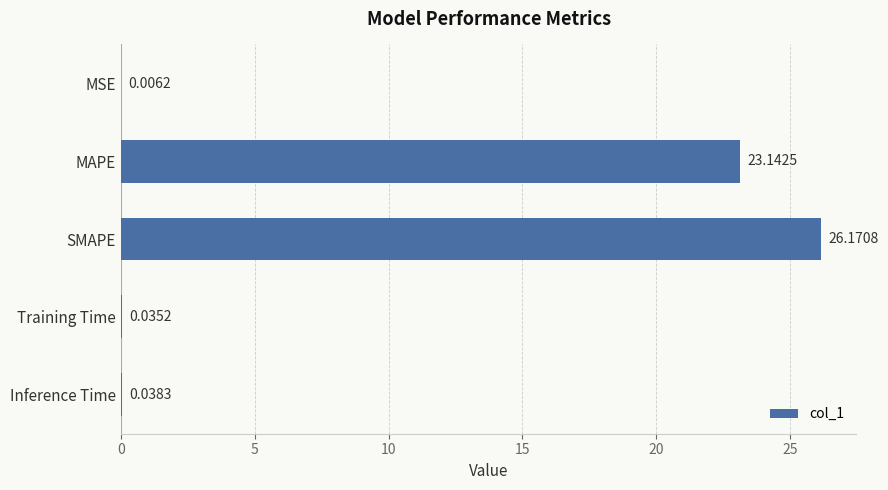

How many data points does each series have?

5